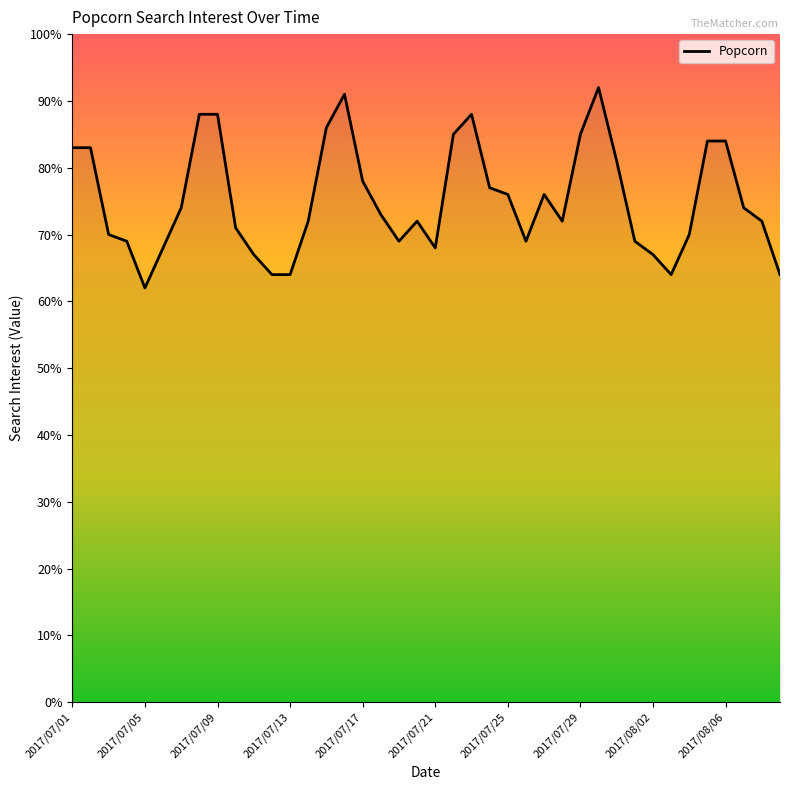

What is the difference between the maximum and minimum values?

30